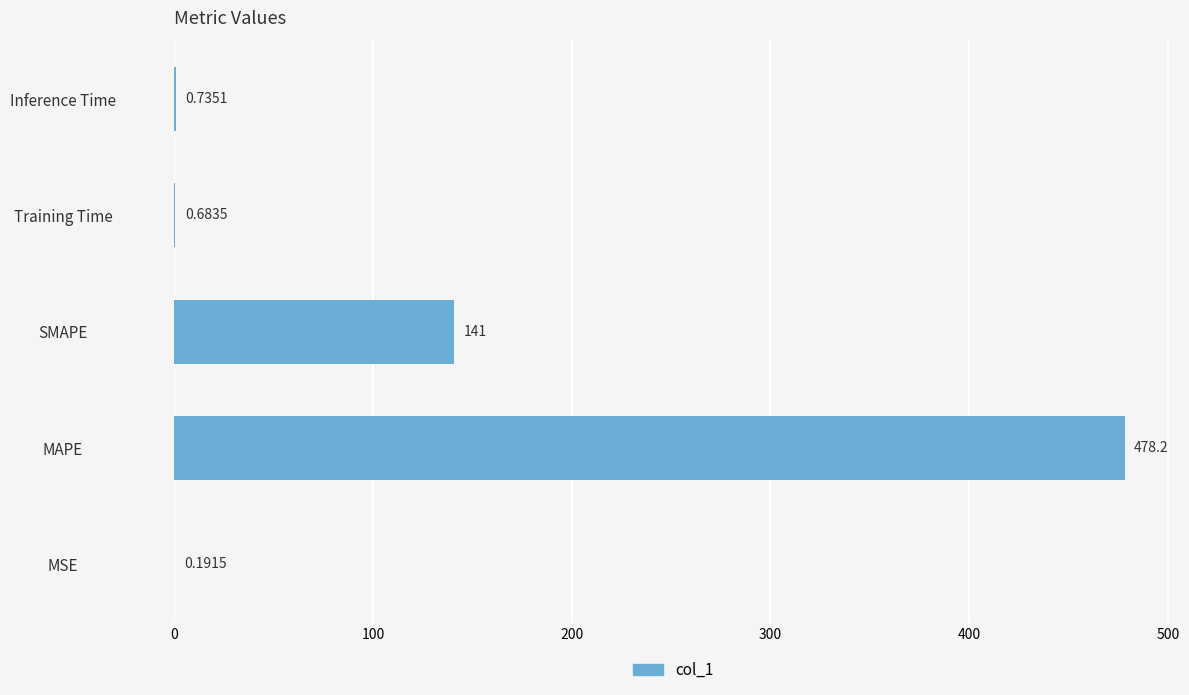

What is the change in value from MAPE to Inference Time?

-477.5